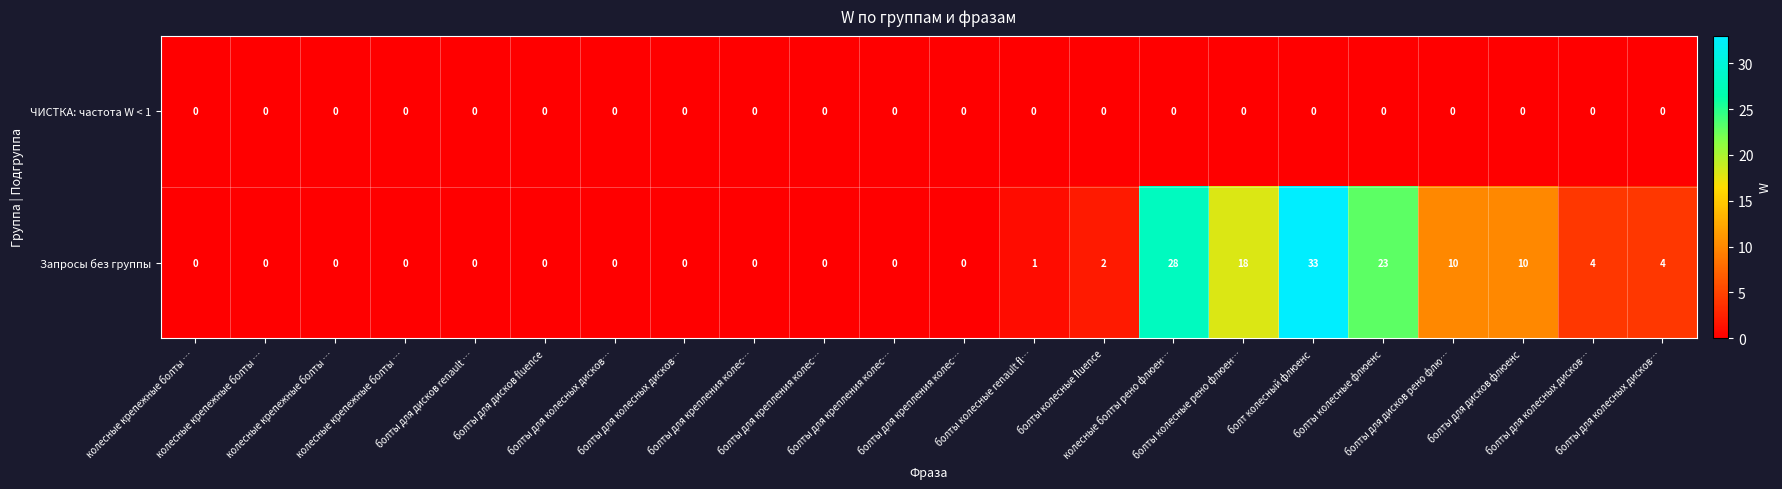

Reading left to right, extract all data points from this chart.

ЧИСТКА: частота W < 1: колесные крепежные болты …=0	колесные крепежные болты …=0	колесные крепежные болты …=0	колесные крепежные болты …=0	болты для дисков renault …=0	болты для дисков fluence=0	болты для колесных дисков…=0	болты для колесных дисков…=0	болты для крепления колес…=0	болты для крепления колес…=0	болты для крепления колес…=0	болты для крепления колес…=0	болты колесные renault fl…=0	болты колесные fluence=0	колесные болты рено флюен…=0	болты колесные рено флюен…=0	болт колесный флюенс=0	болты колесные флюенс=0	болты для дисков рено флю…=0	болты для дисков флюенс=0	болты для колесных дисков…=0	болты для колесных дисков…=0
Запросы без группы: колесные крепежные болты …=0	колесные крепежные болты …=0	колесные крепежные болты …=0	колесные крепежные болты …=0	болты для дисков renault …=0	болты для дисков fluence=0	болты для колесных дисков…=0	болты для колесных дисков…=0	болты для крепления колес…=0	болты для крепления колес…=0	болты для крепления колес…=0	болты для крепления колес…=0	болты колесные renault fl…=1	болты колесные fluence=2	колесные болты рено флюен…=28	болты колесные рено флюен…=18	болт колесный флюенс=33	болты колесные флюенс=23	болты для дисков рено флю…=10	болты для дисков флюенс=10	болты для колесных дисков…=4	болты для колесных дисков…=4